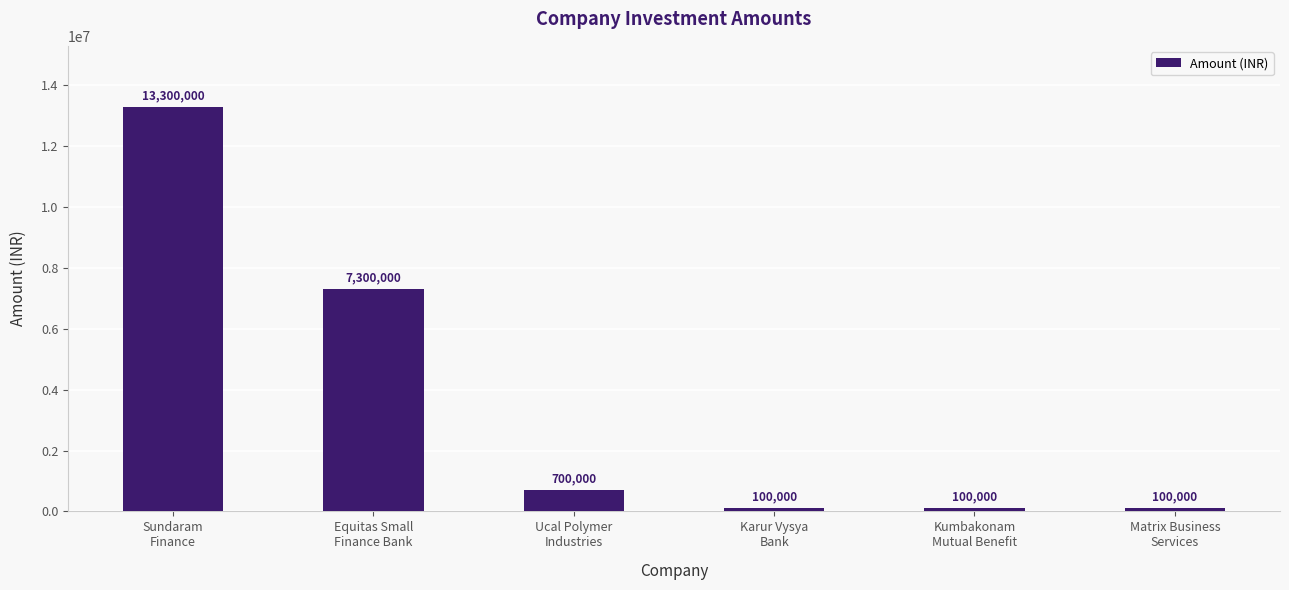

How many data points does each series have?

6